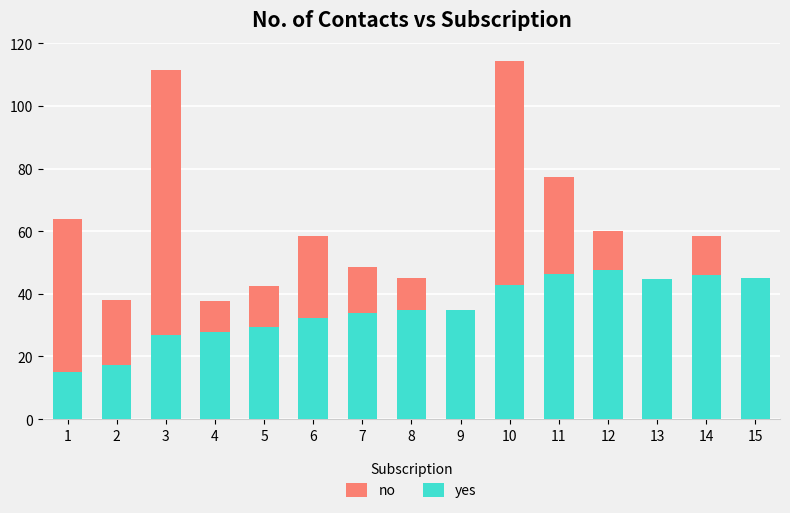

Reading left to right, extract all data points from this chart.

no: 1=64.1	2=38.2	3=111.4	4=37.7	5=42.6	6=58.5	7=48.7	8=45.1	9=33.5	10=114.5	11=77.2	12=60.0	13=17.4	14=58.5	15=35.7
yes: 1=15.0	2=17.4	3=26.8	4=27.9	5=29.3	6=32.2	7=33.9	8=35.0	9=34.8	10=42.8	11=46.3	12=47.6	13=44.6	14=46.0	15=45.0